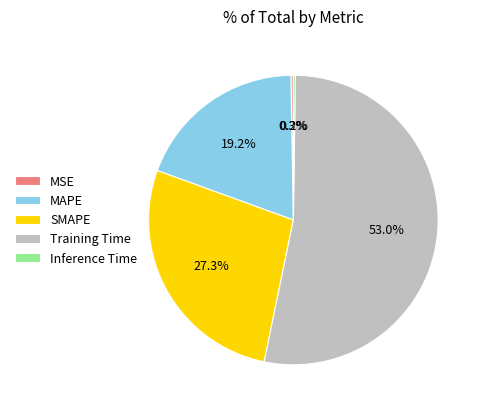

Which slice is the largest?

Training Time